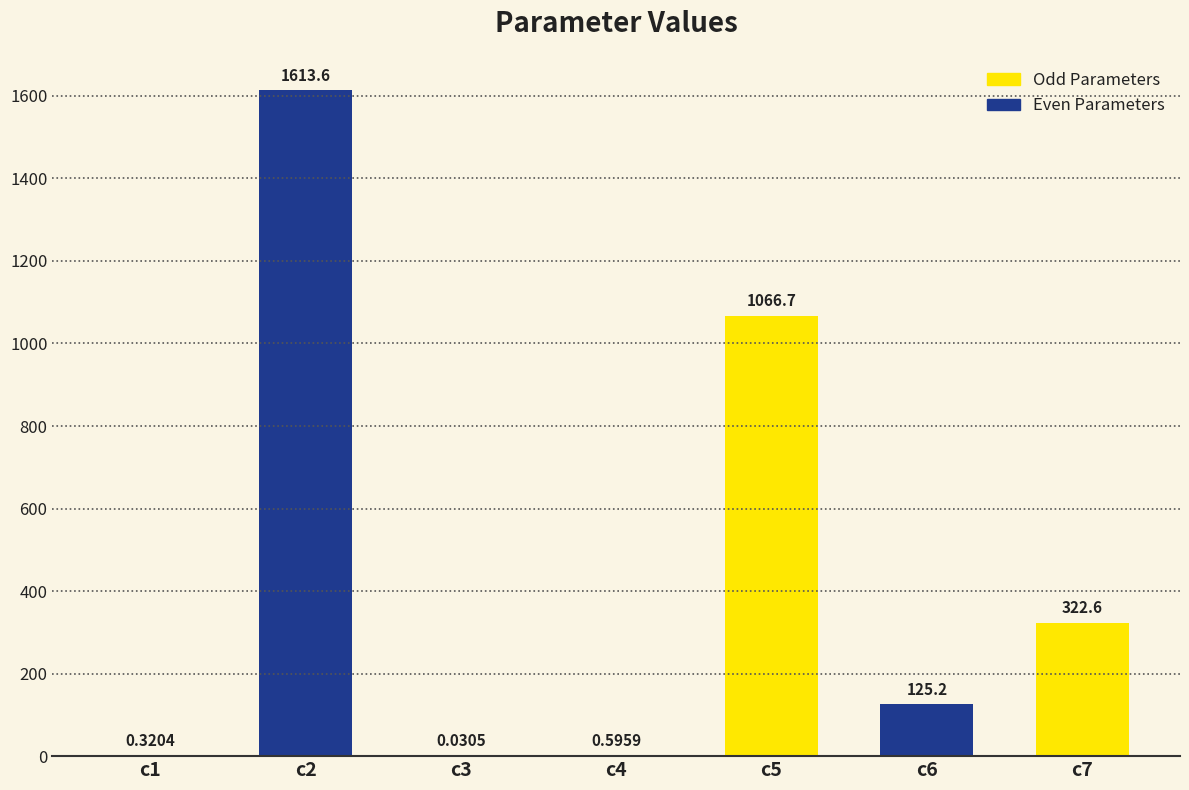

What is the change in value from c1 to c6?

+124.9